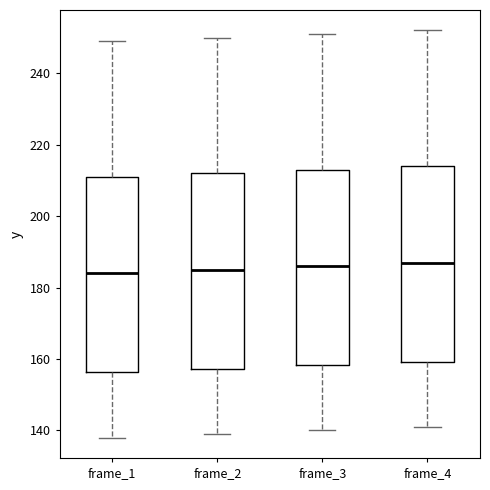

Where is the upper edge of the box for frame_4 on the y-axis? The values are not printed on the chart, so give them approximately, as read against the axis.

214